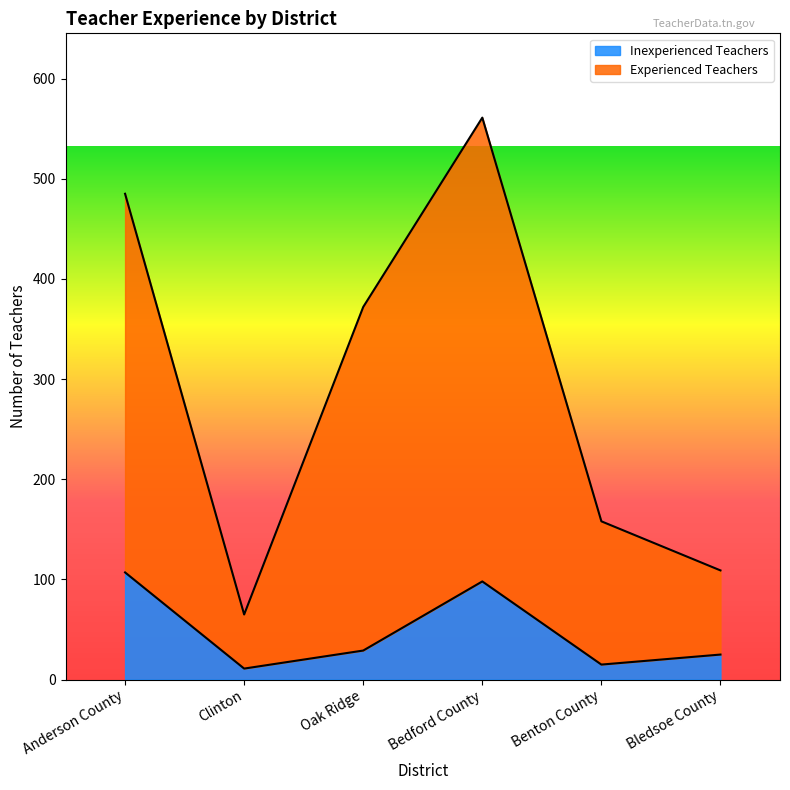

At which category is the sum across all series the highest?

Bedford County